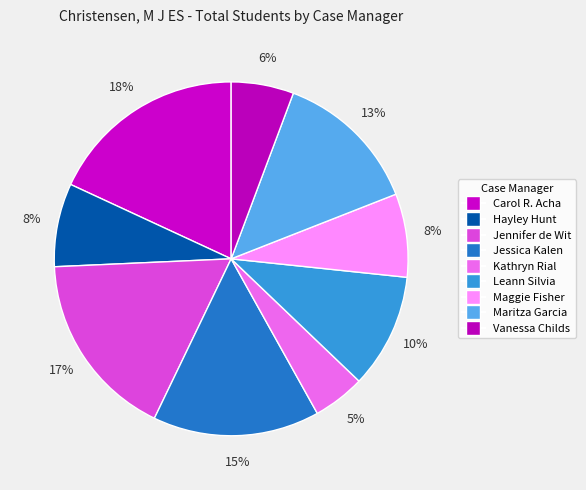

How many segments does this pie chart have?

9